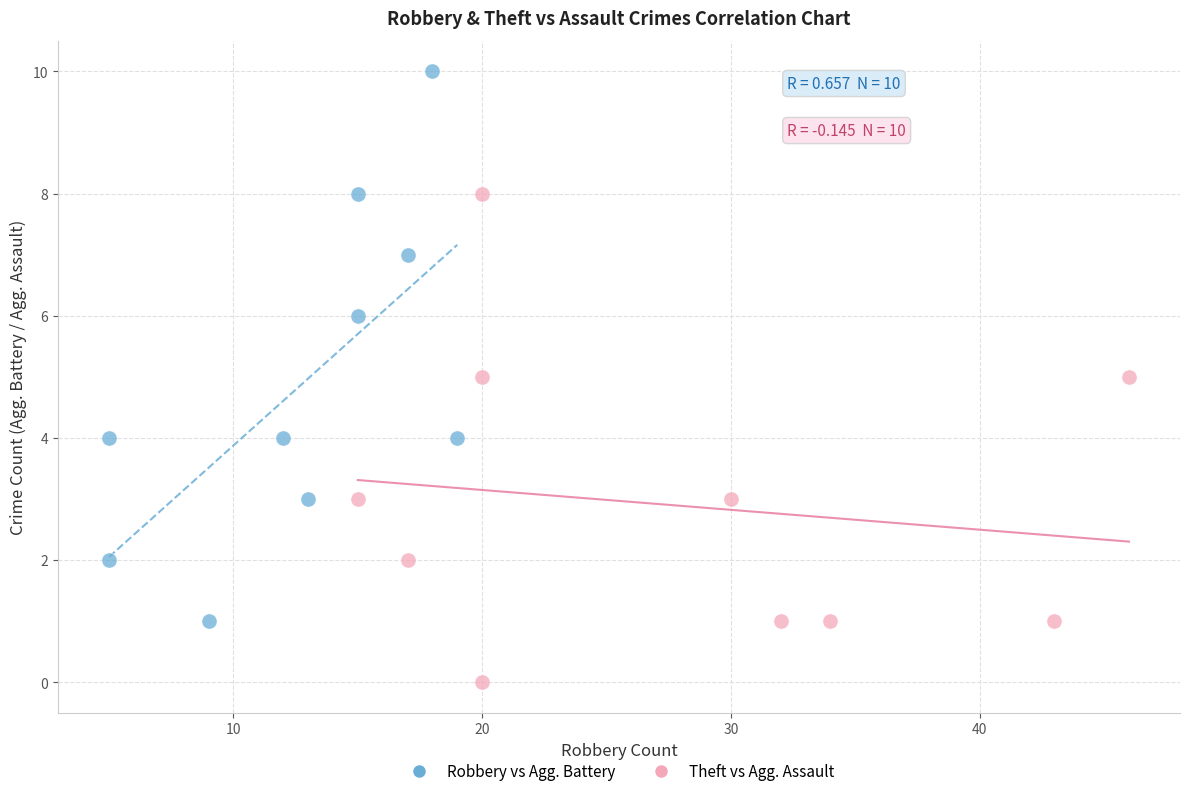

Which series contains the lowest Y value?

Theft vs Agg. Assault